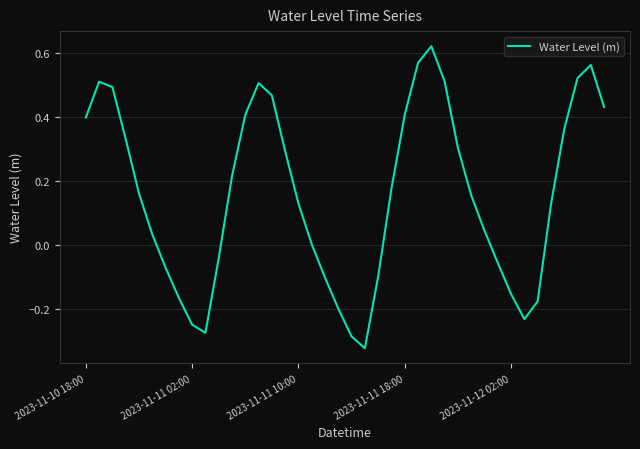

Is this an area chart (filled region under the line)?

No